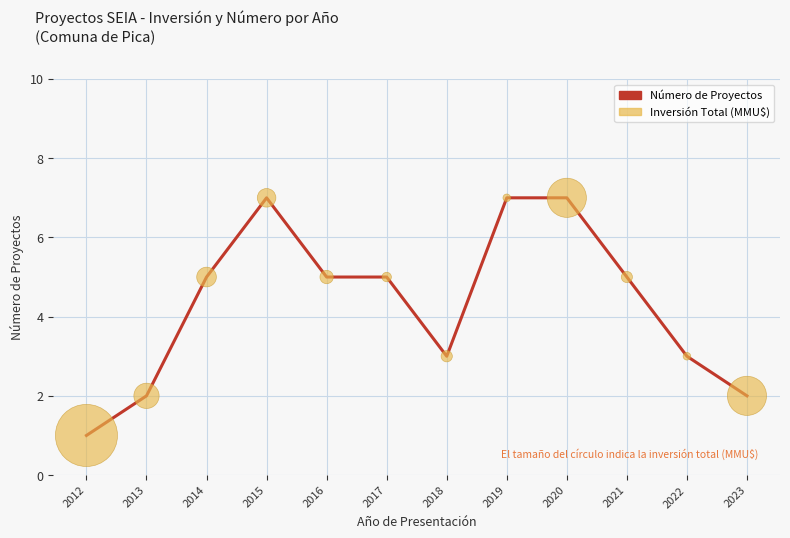

What is the greatest value displayed?

7